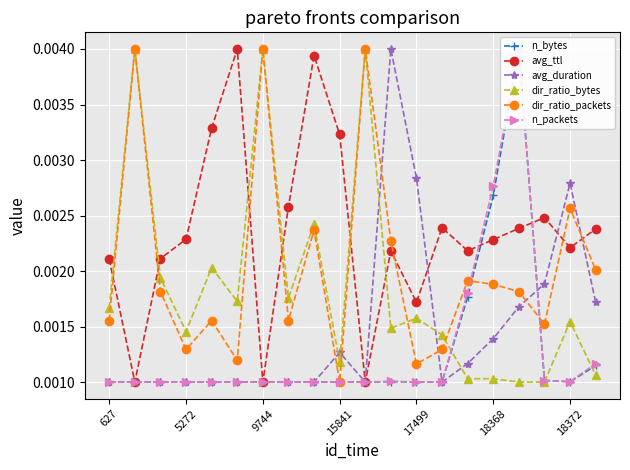

Where is the first local minimum for avg_duration?

10